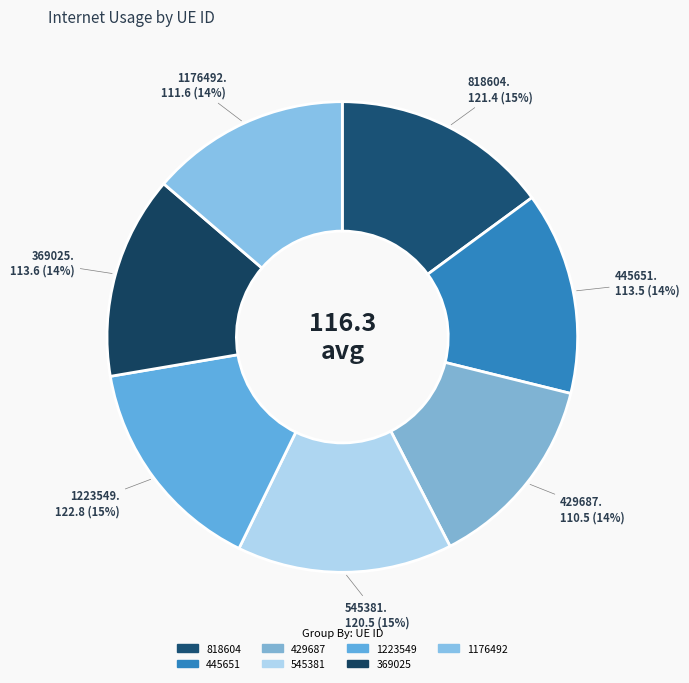

How many slices are in this pie chart?

7